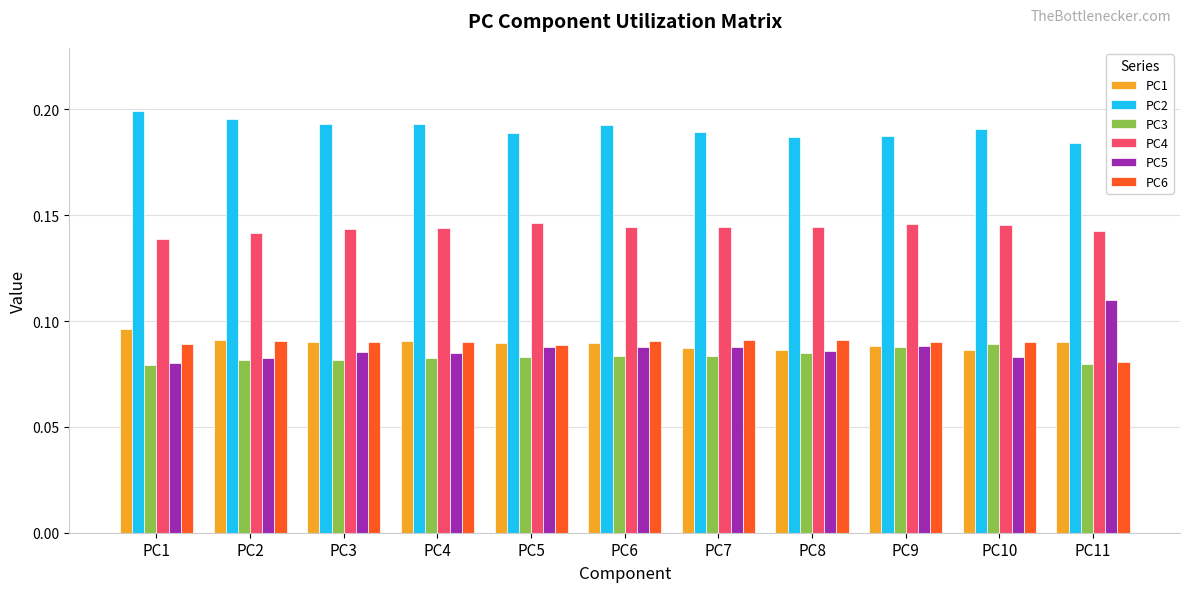

How many groups of bars are there?

11